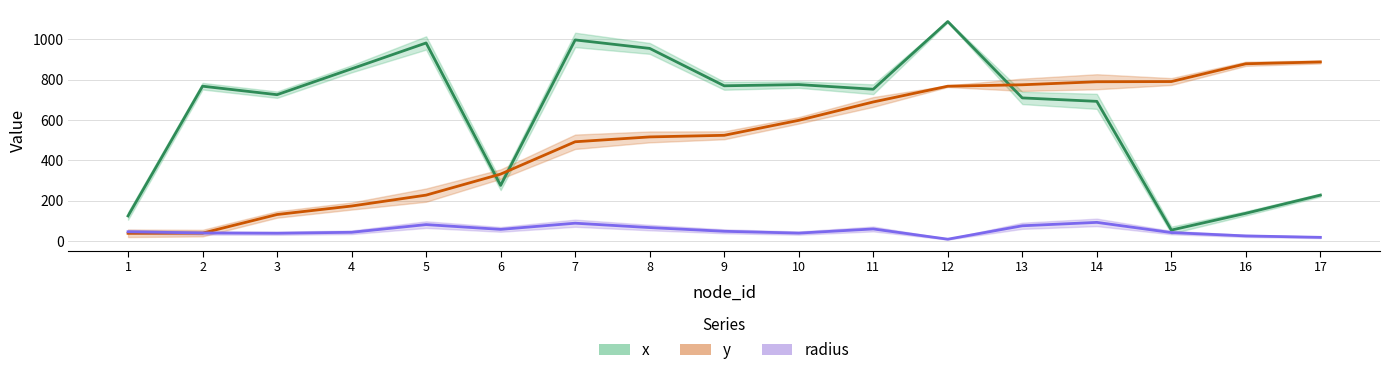

Which series has the widest spread of values?

x